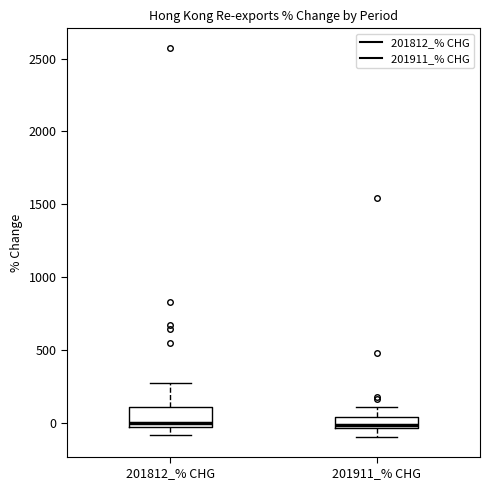

Where does the lower whisker of the box for 201812_% CHG end on the y-axis? The values are not printed on the chart, so give them approximately, as read against the axis.

-100